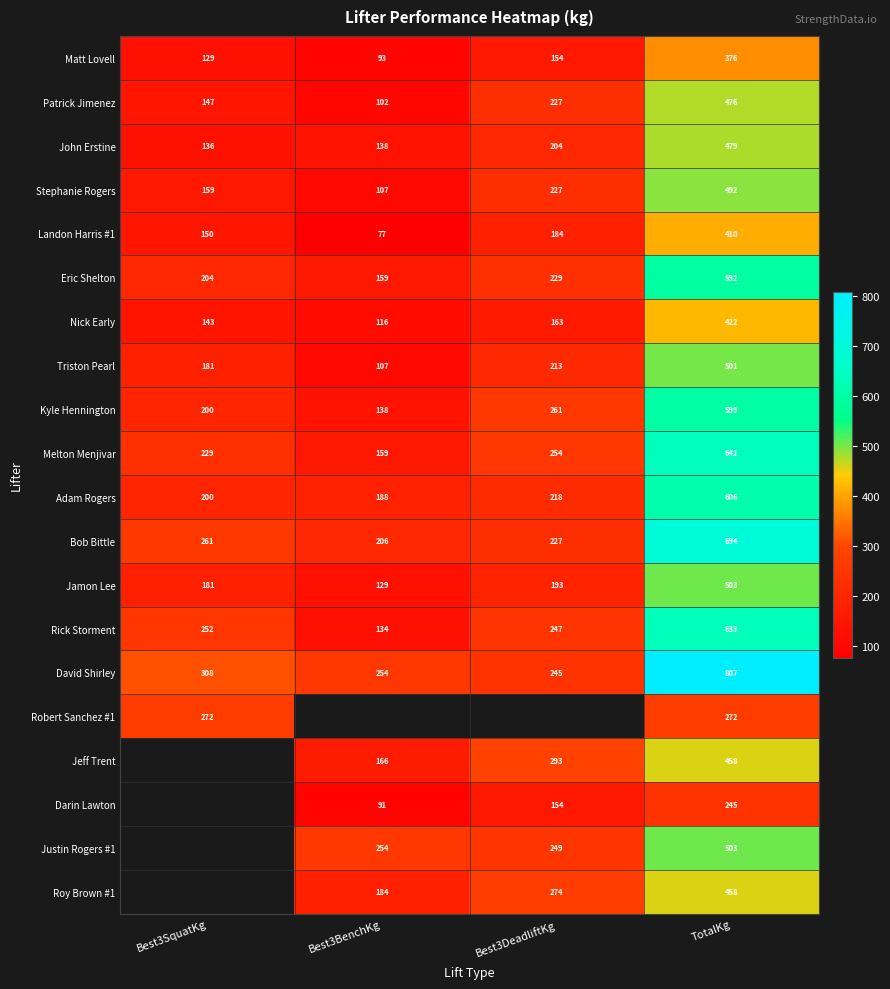

Is the value of Patrick Jimenez at Best3SquatKg greater than the value of Triston Pearl at Best3DeadliftKg?

No